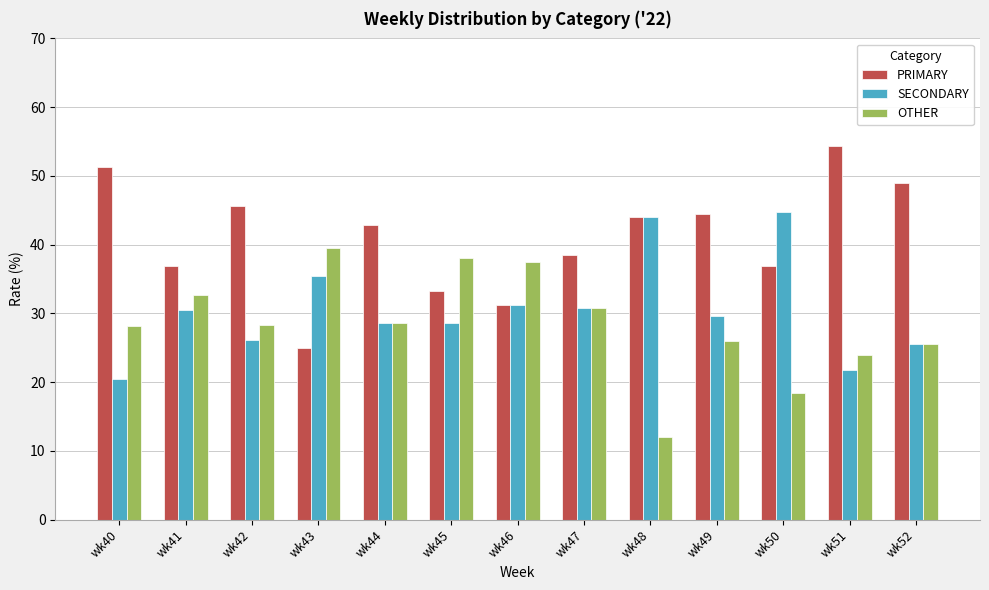

Rank the series at wk45 from highest to lowest value.

OTHER, PRIMARY, SECONDARY